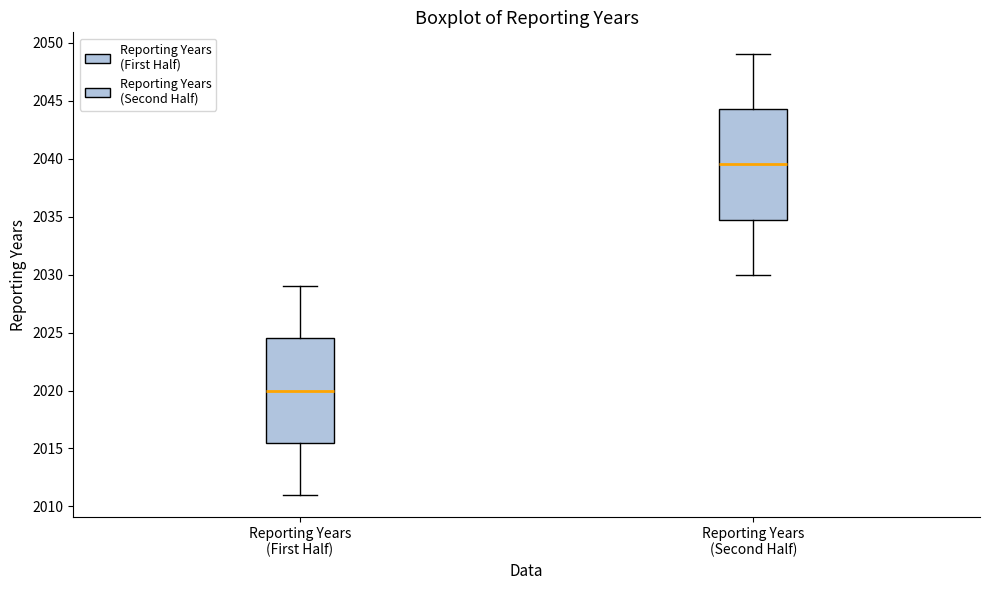

Which box is the tallest, from its lower edge to its upper edge?

Reporting Years (Second Half)